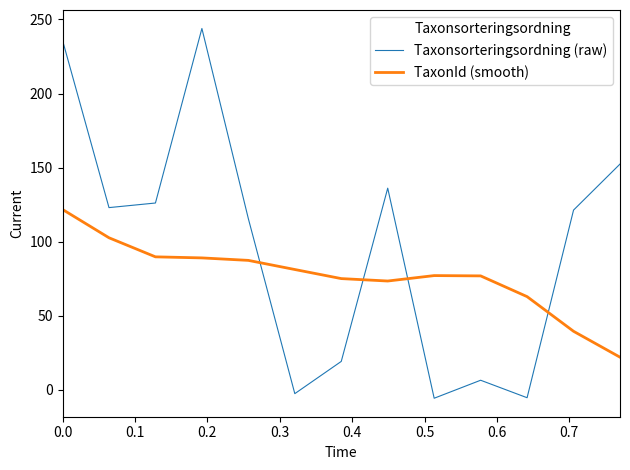

Which series has the largest total across all categories?

Taxonsorteringsordning (raw)